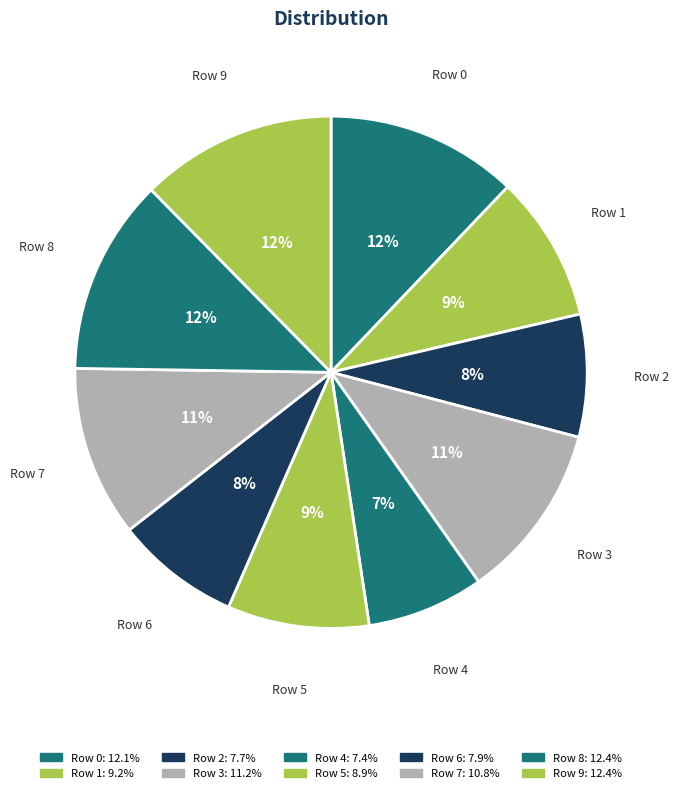

How many segments does this pie chart have?

10